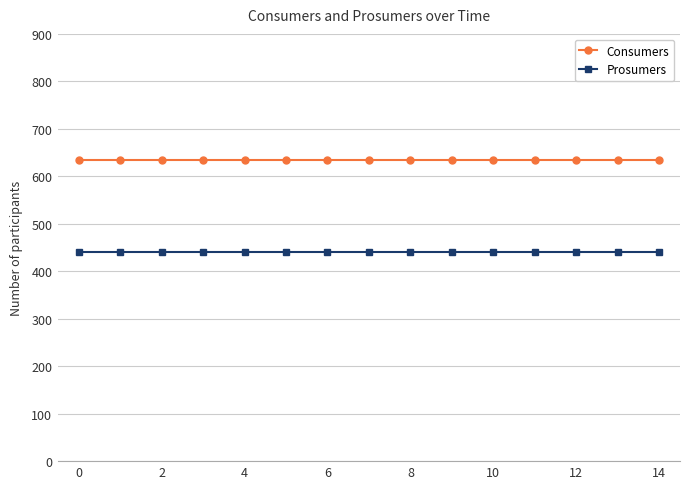

Which series has the largest total across all categories?

Consumers